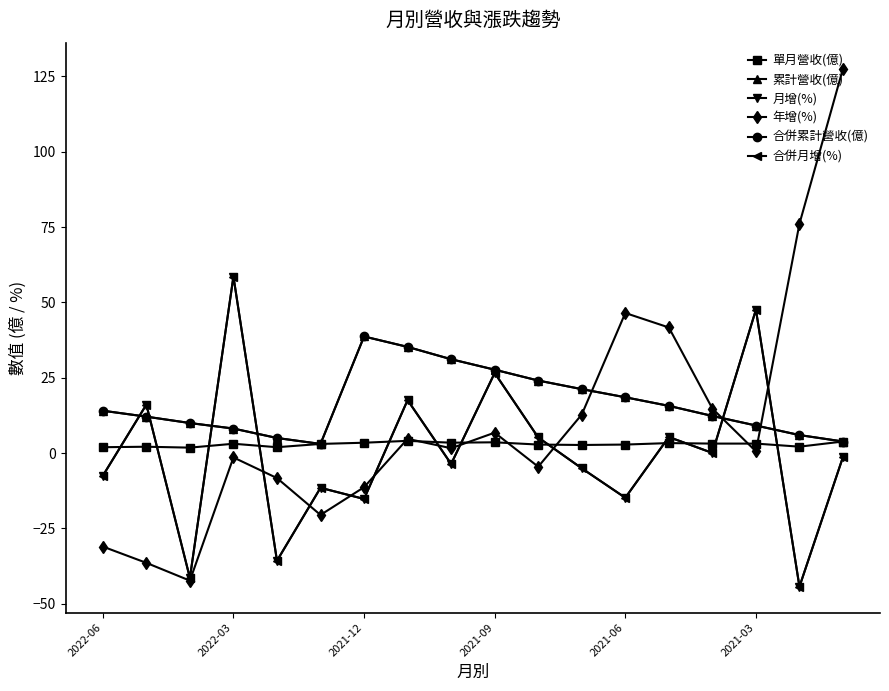

What is the sum of all 年增(%) values?

177.6